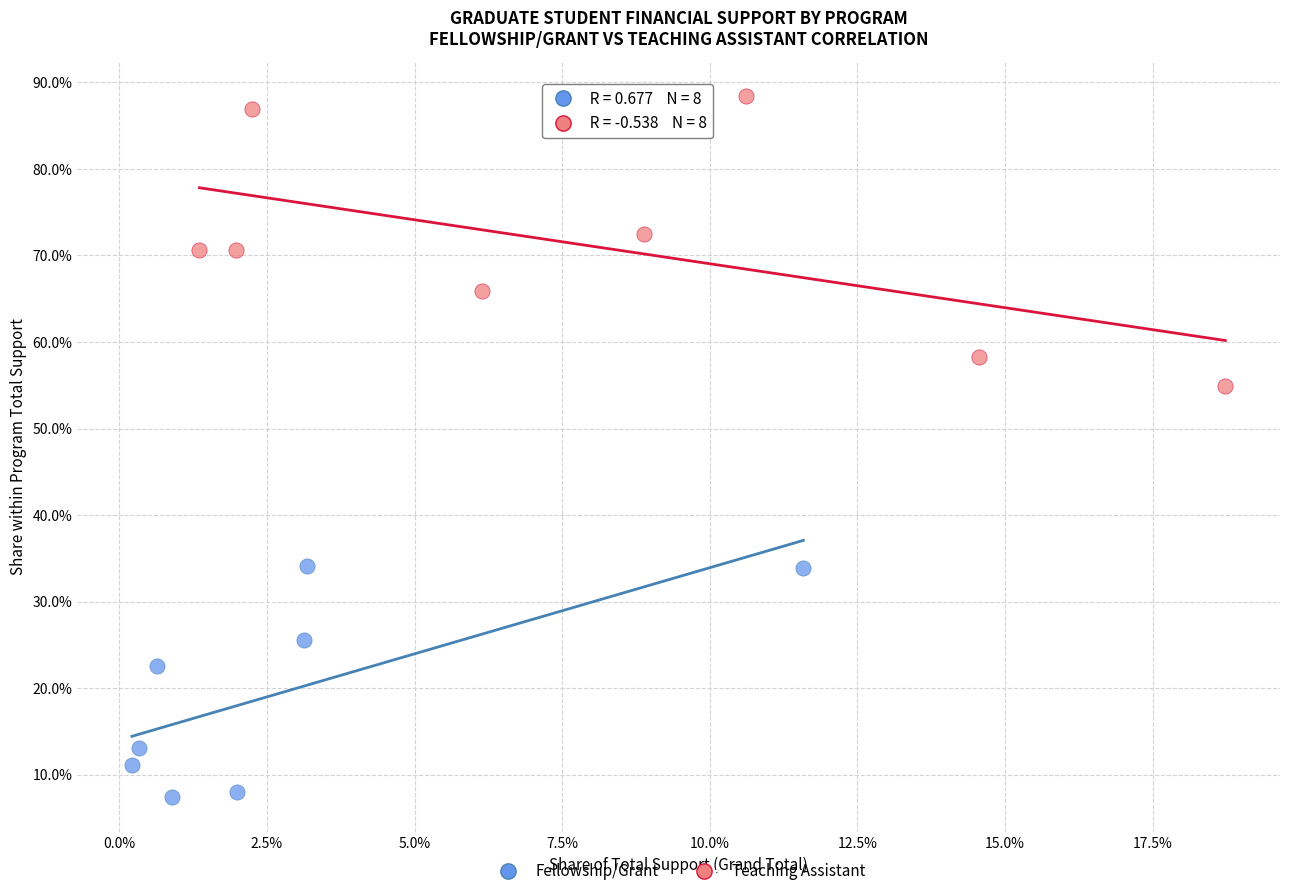

Which series reaches the minimum Y coordinate?

Fellowship/Grant